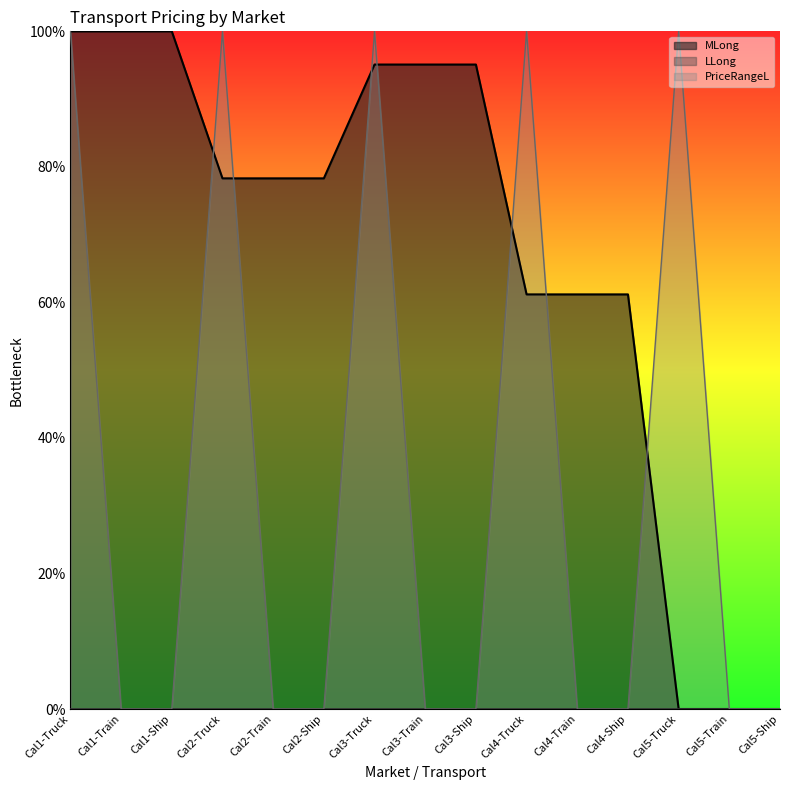

What is the difference between the highest and lowest values at Cal2-Ship?

78.3